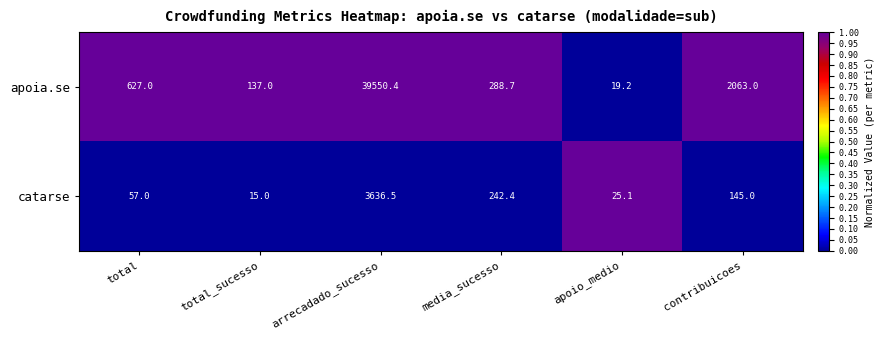

Reading left to right, what are all the values shown in this chart?

apoia.se: total=627.0	total_sucesso=137.0	arrecadado_sucesso=39550.4	media_sucesso=288.7	apoio_medio=19.2	contribuicoes=2063.0
catarse: total=57.0	total_sucesso=15.0	arrecadado_sucesso=3636.5	media_sucesso=242.4	apoio_medio=25.1	contribuicoes=145.0